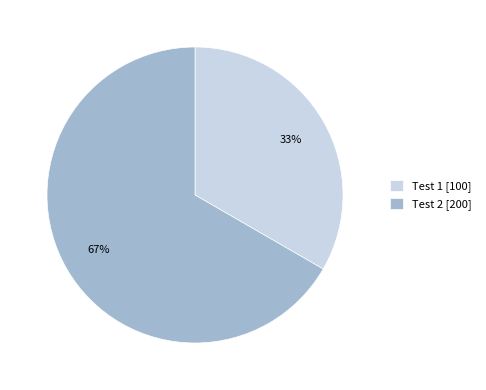

Is there a majority slice in this chart?

Yes